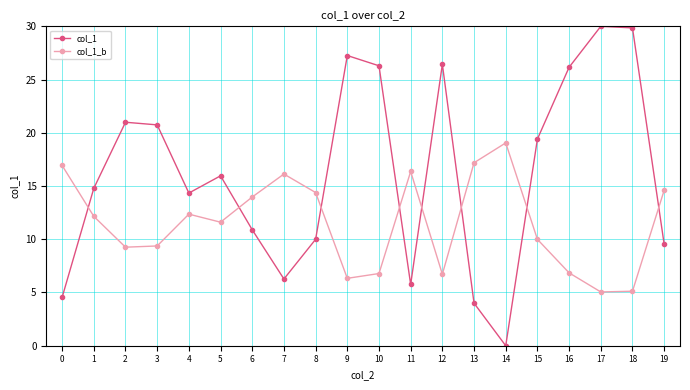

What is the lowest value of the col_1_b series?

5.1